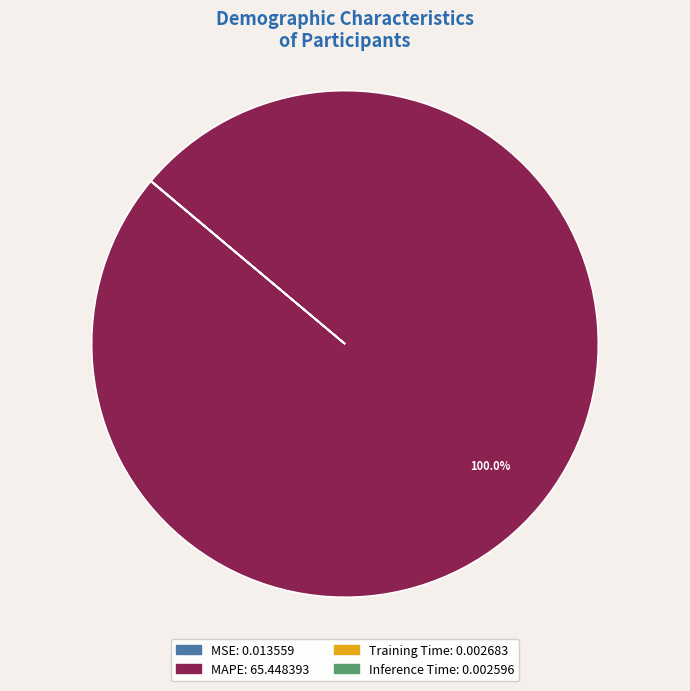

Which slice represents more than half of the pie?

MAPE